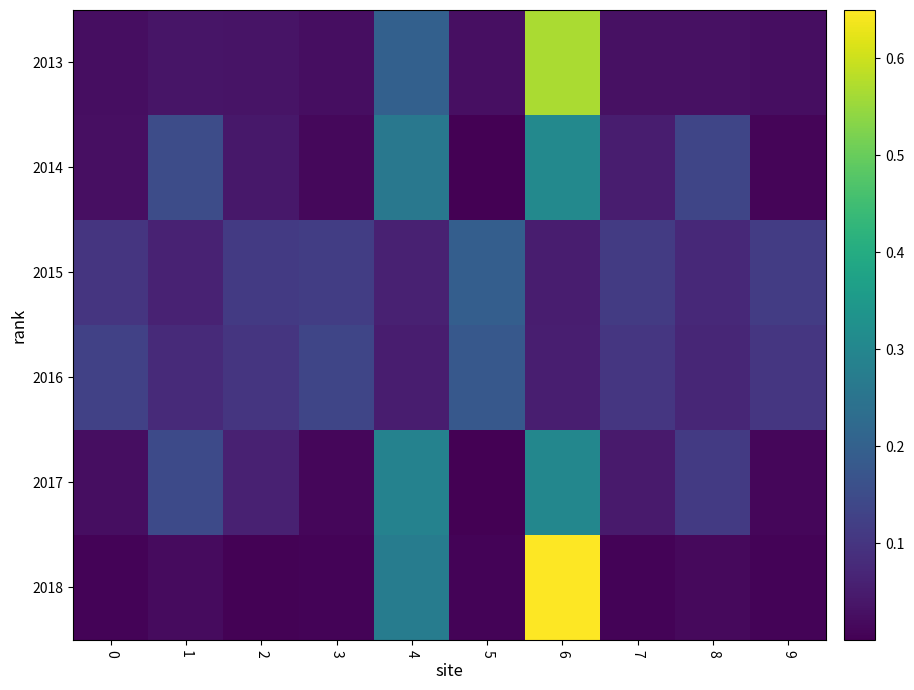

Between 4 and 8, which series saw the biggest shift?

2018